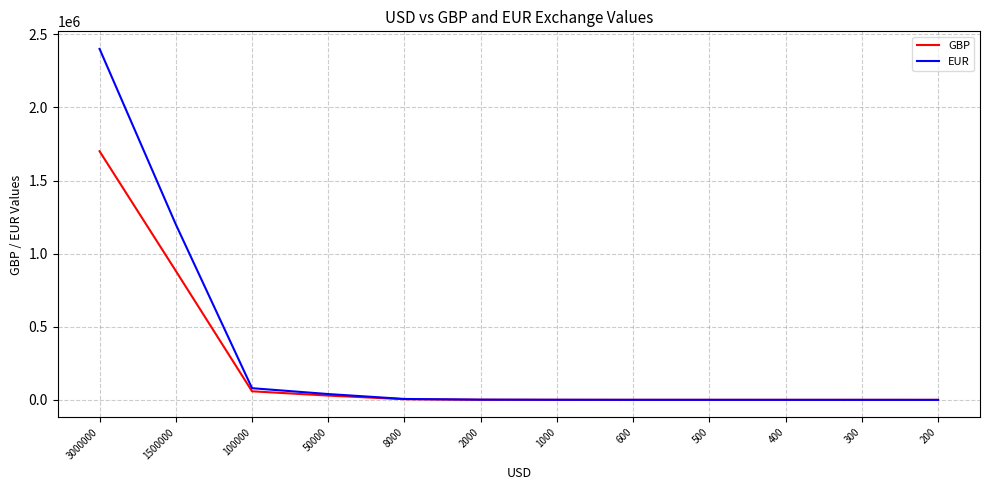

How many lines are shown in the chart?

2